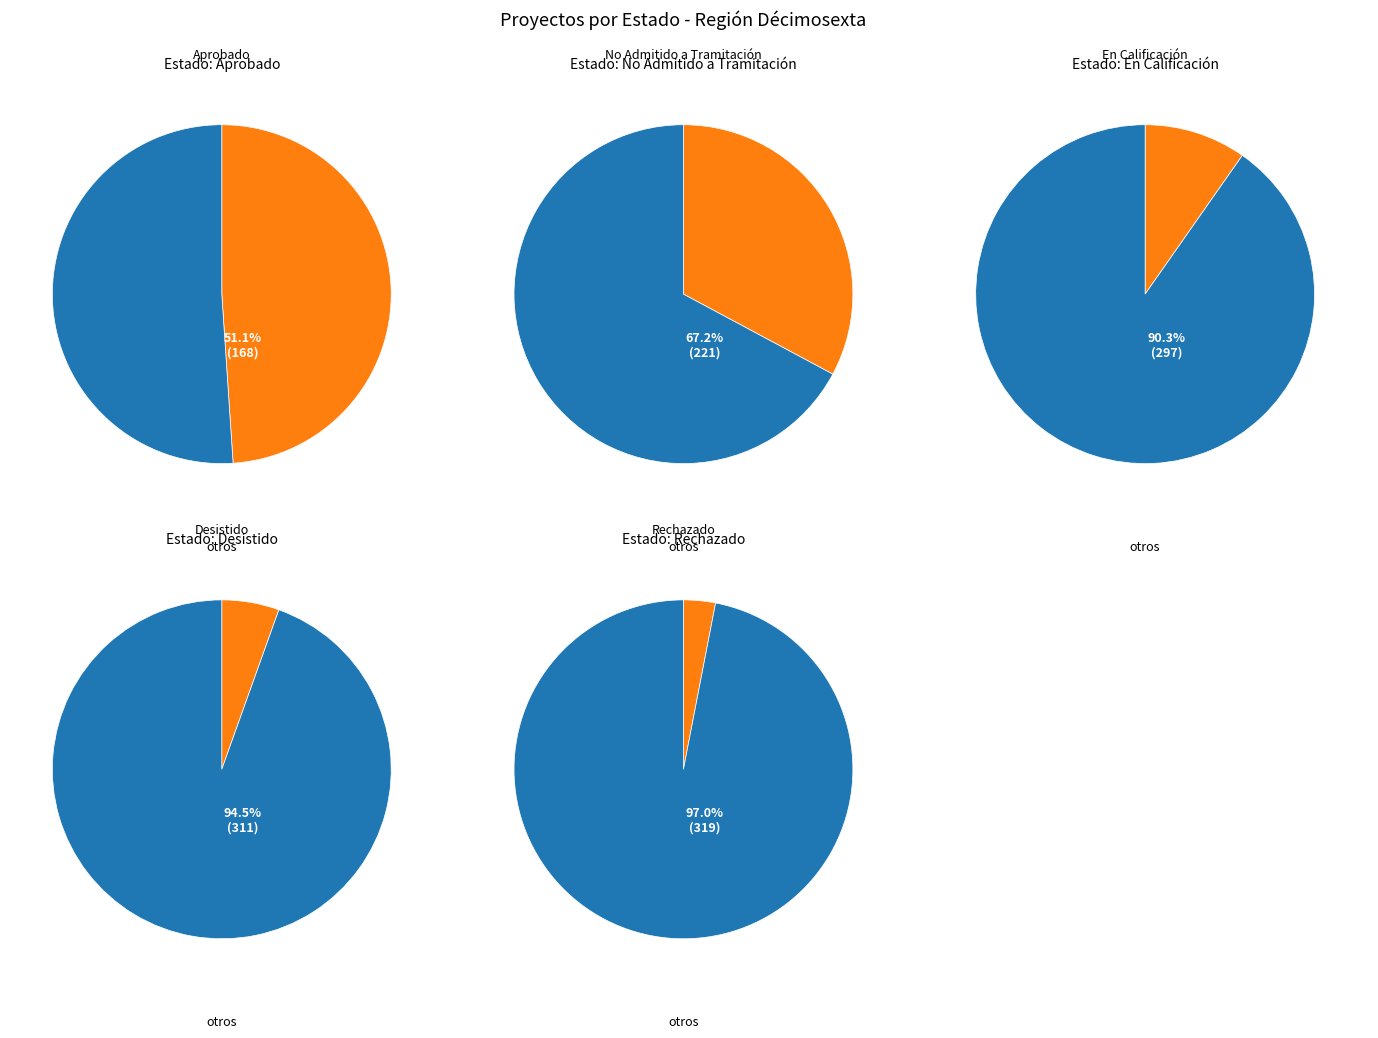

Between En Calificación and Rechazado, which is larger?

En Calificación